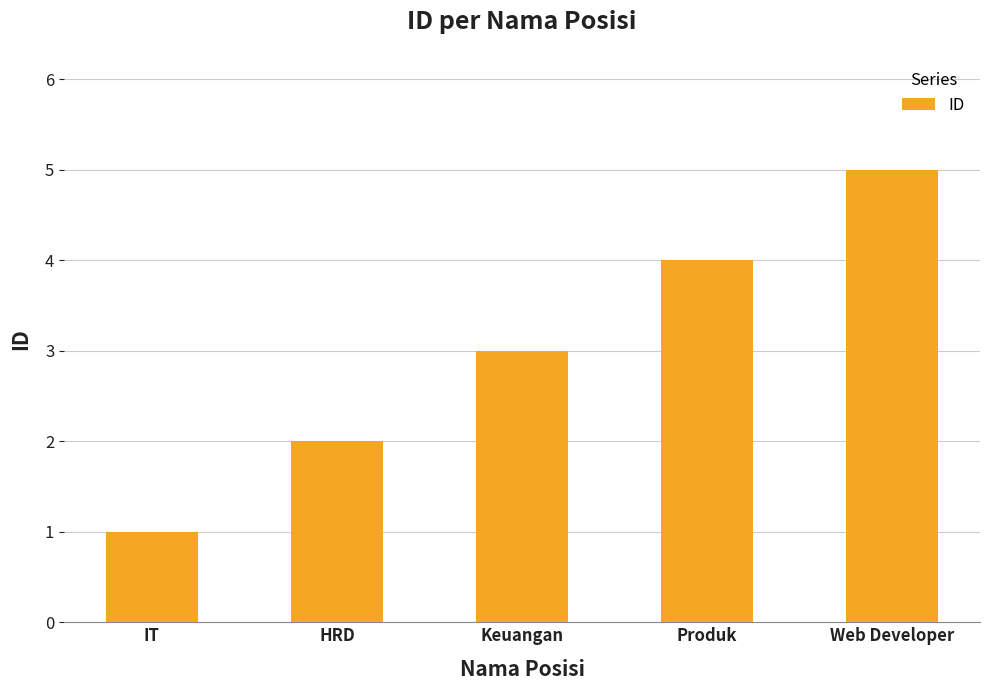

What is the approximate value at Produk?

4